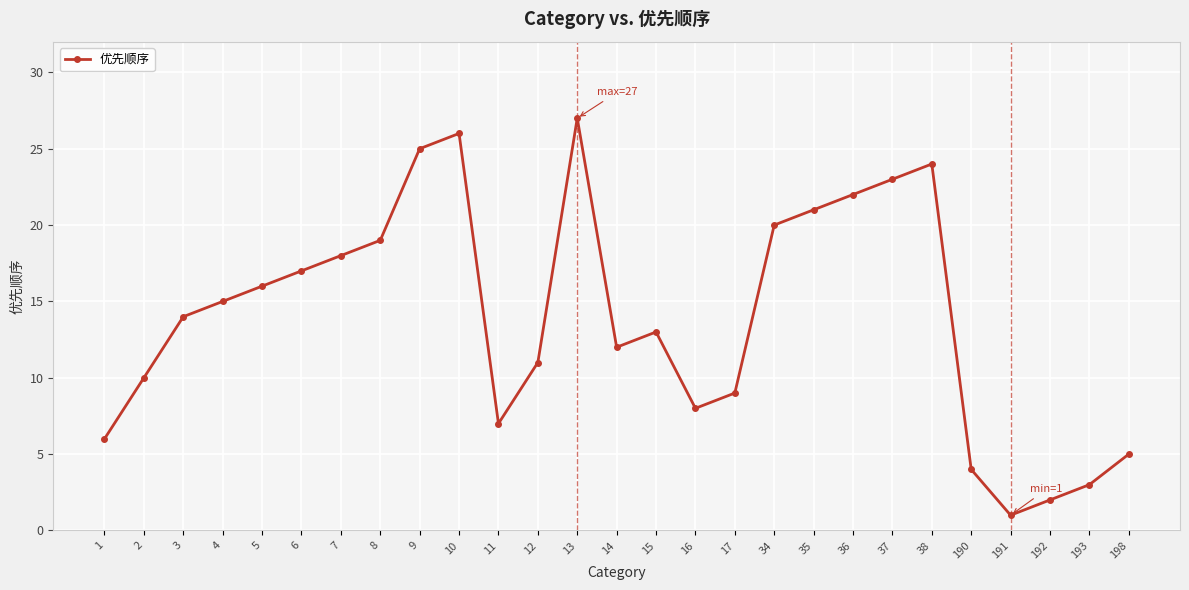

What is the value of the 12th point from the left?

11